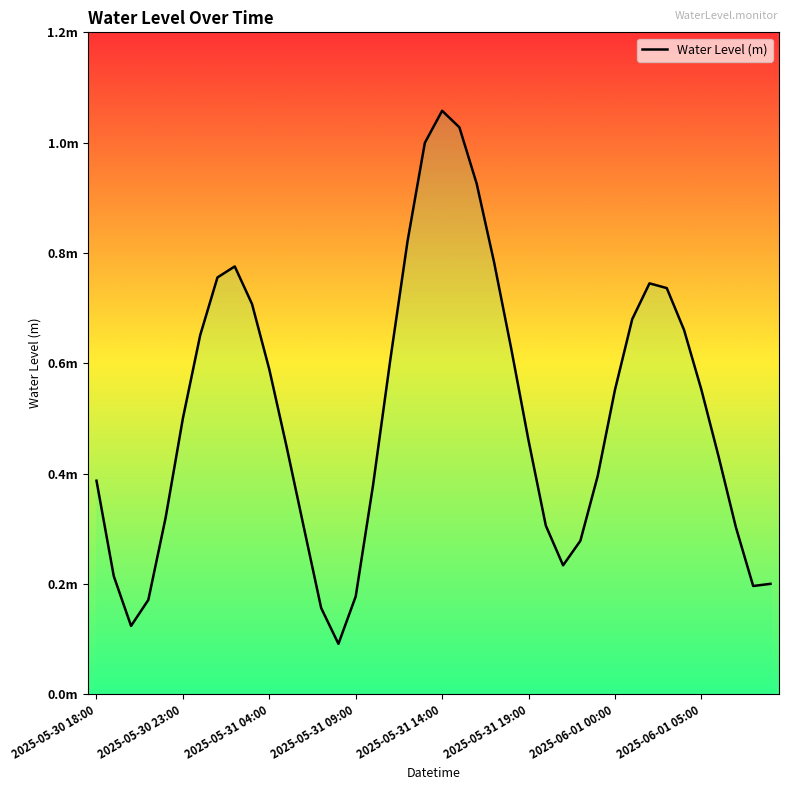

Which has a higher value, 23 or 18?

18